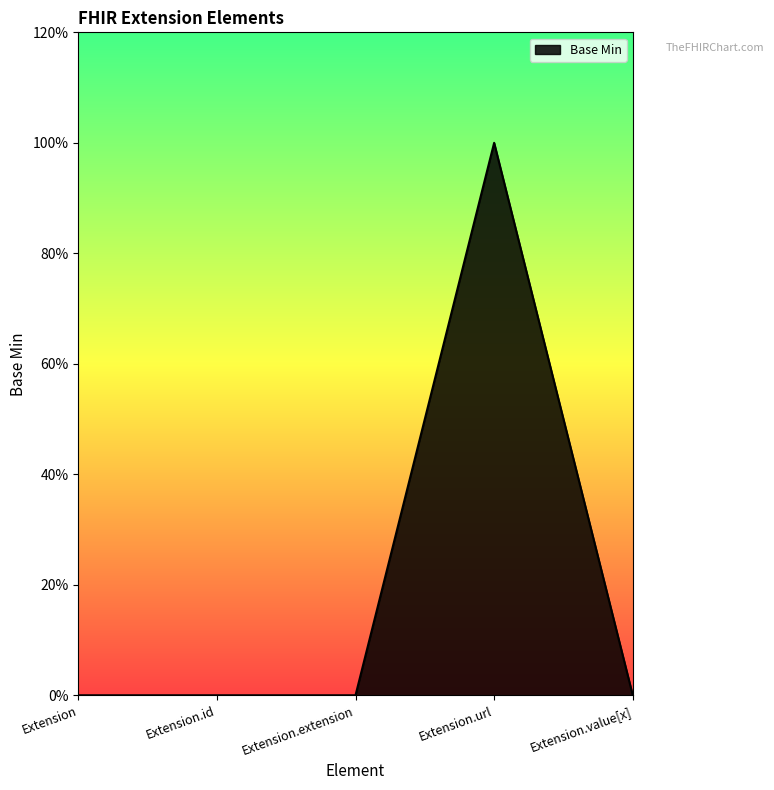

Is this an area chart (filled region under the line)?

Yes